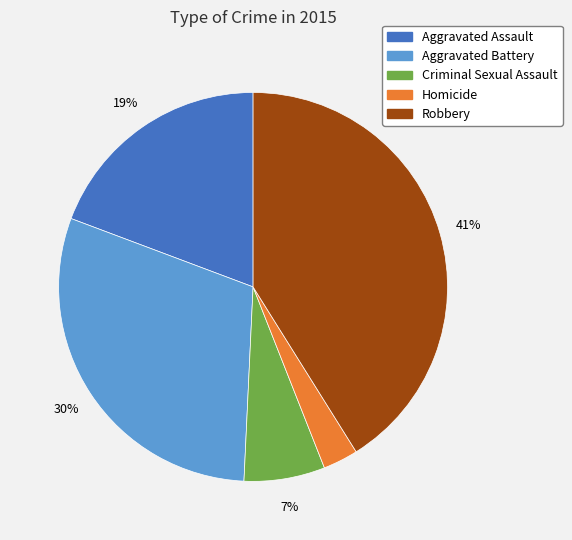

Is the sum of Aggravated Assault and Criminal Sexual Assault greater than half?

No